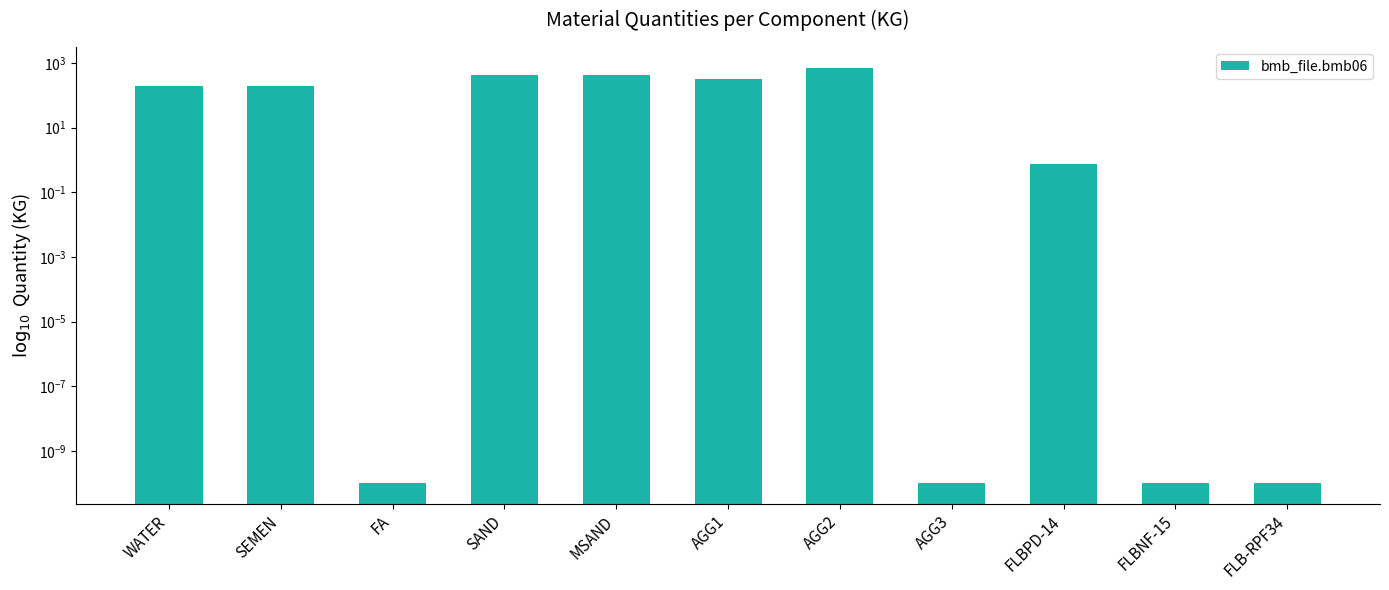

Which label corresponds to the largest value in the chart?

AGG2